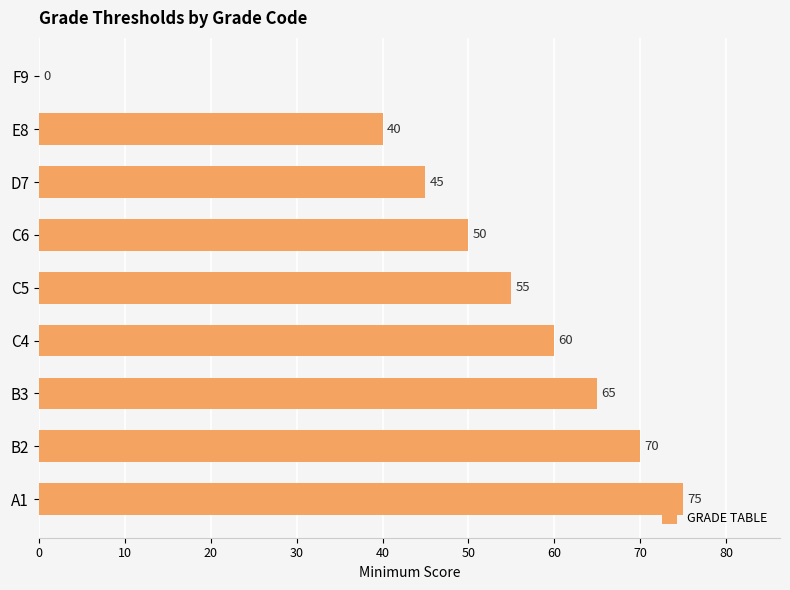

What is the sum of the values at B3 and D7?

110